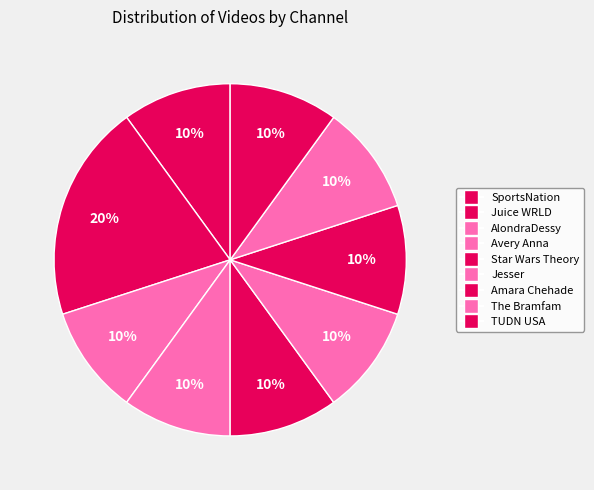

What is the change in value from Juice WRLD to Jesser?

-1